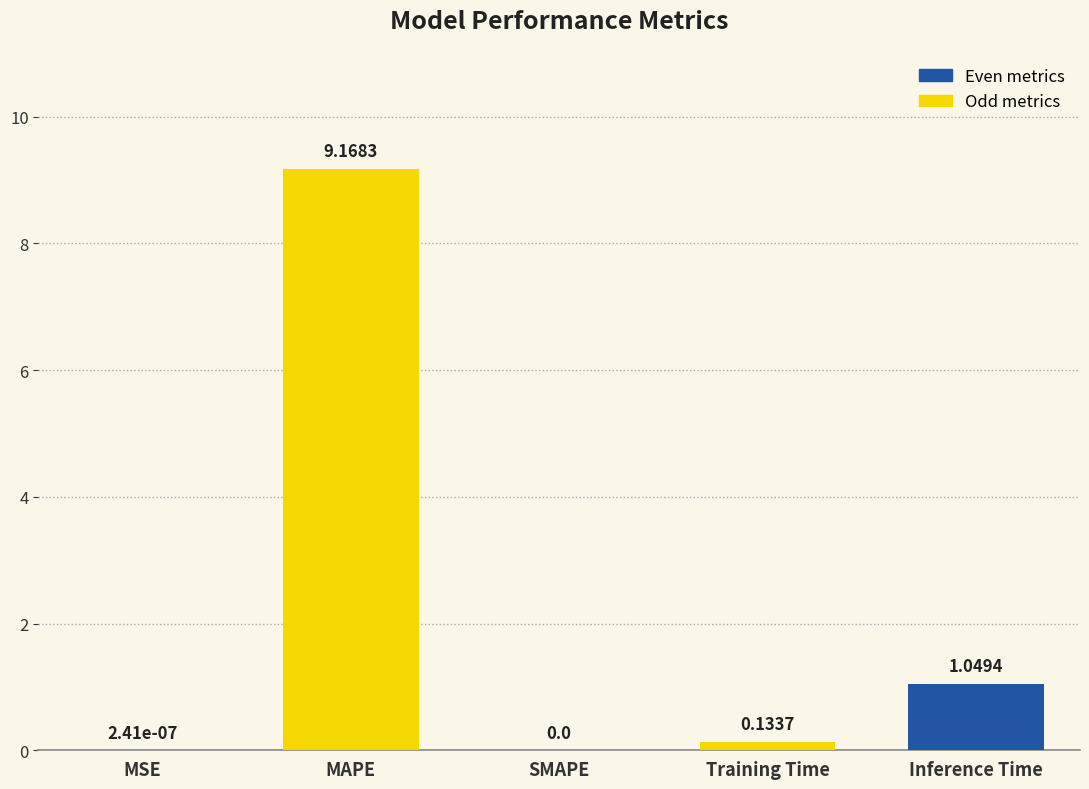

Is it true that the value at SMAPE is -3.1?

False